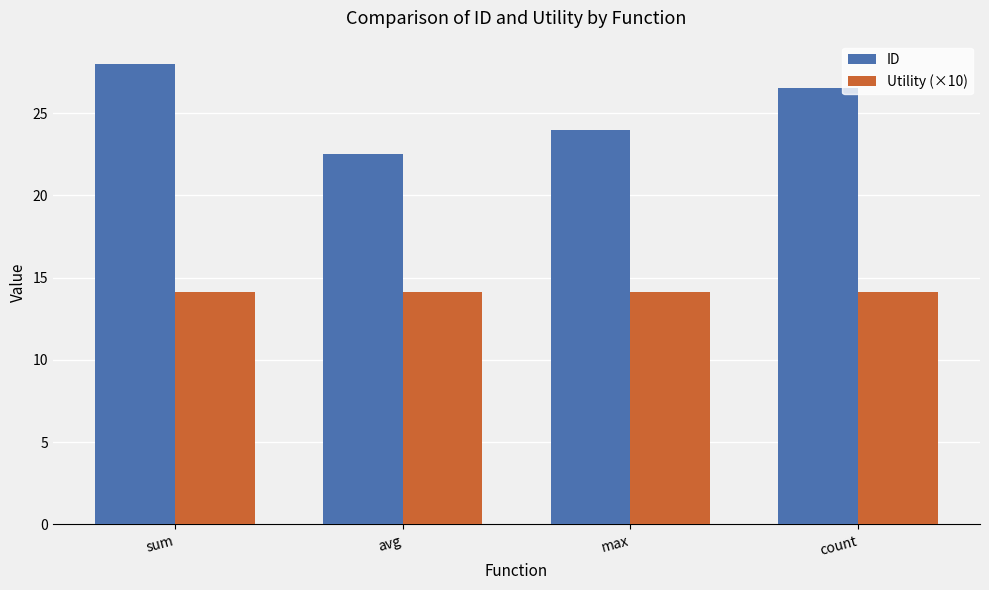

Does the chart contain any negative values?

No